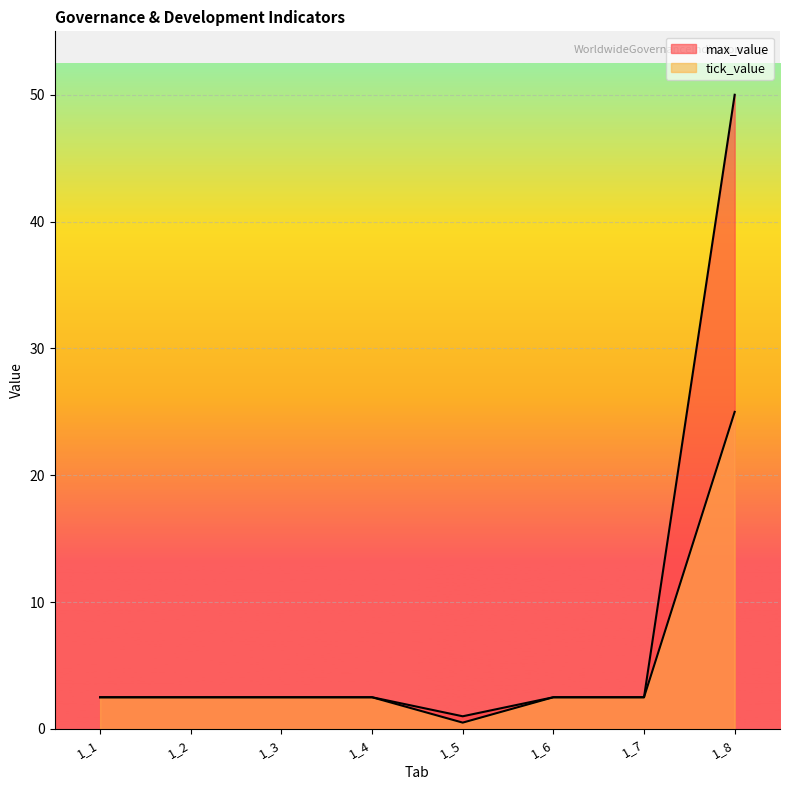

List the series in order of their peak value, highest first.

max_value, tick_value